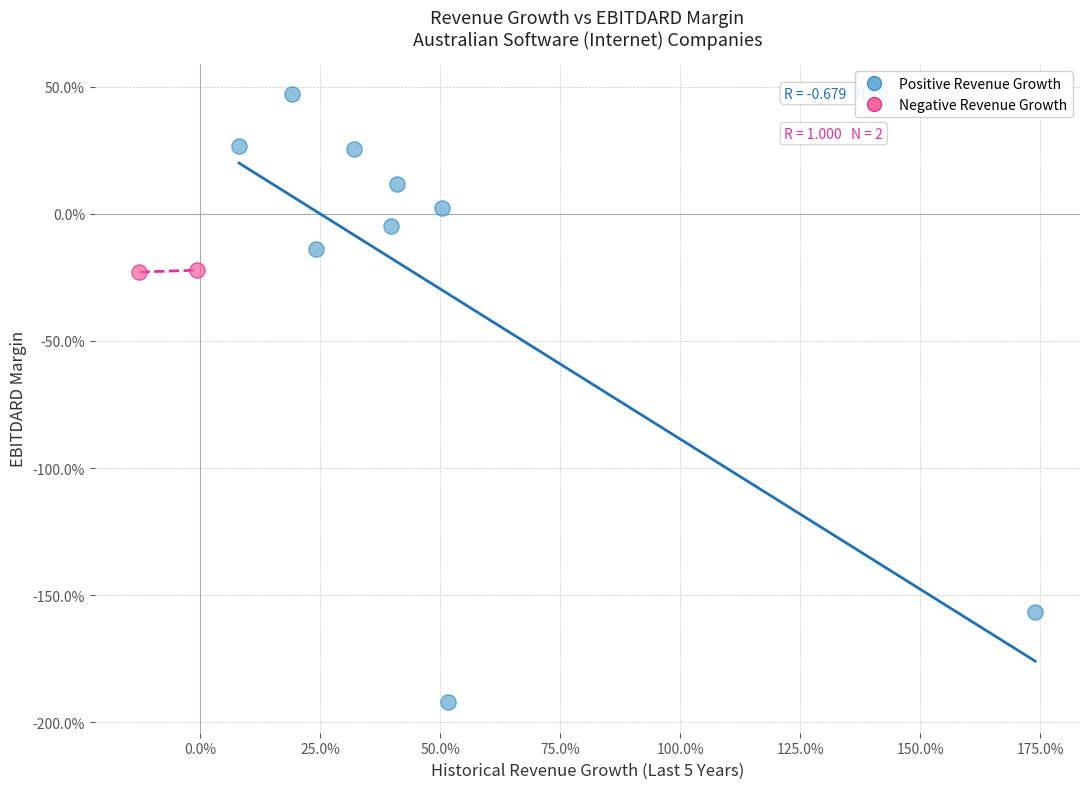

What are all the series names shown in the legend?

Positive Revenue Growth, Negative Revenue Growth